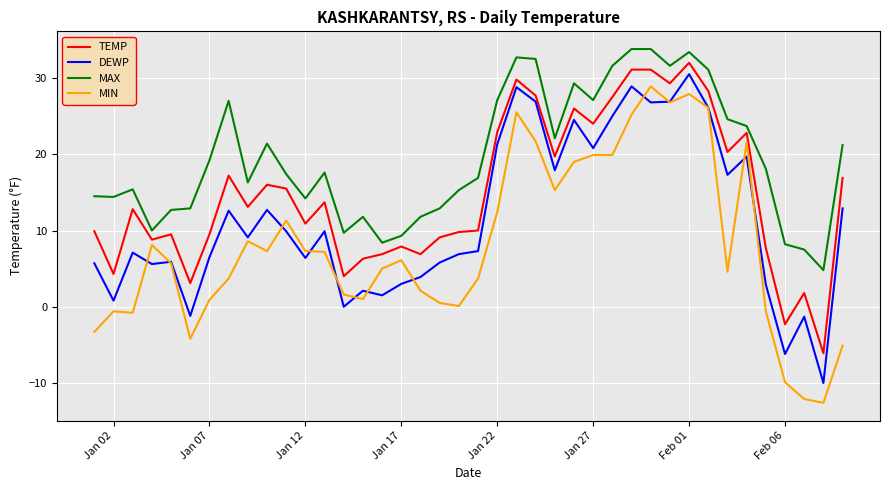

Which series has the largest total across all categories?

MAX